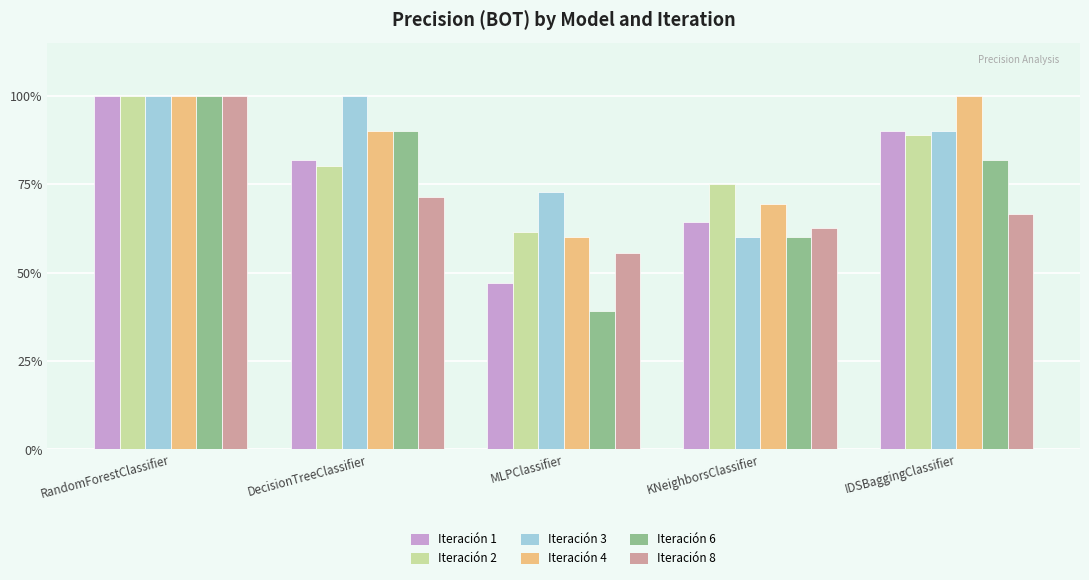

Are the bars grouped side by side (vs. stacked)?

Yes